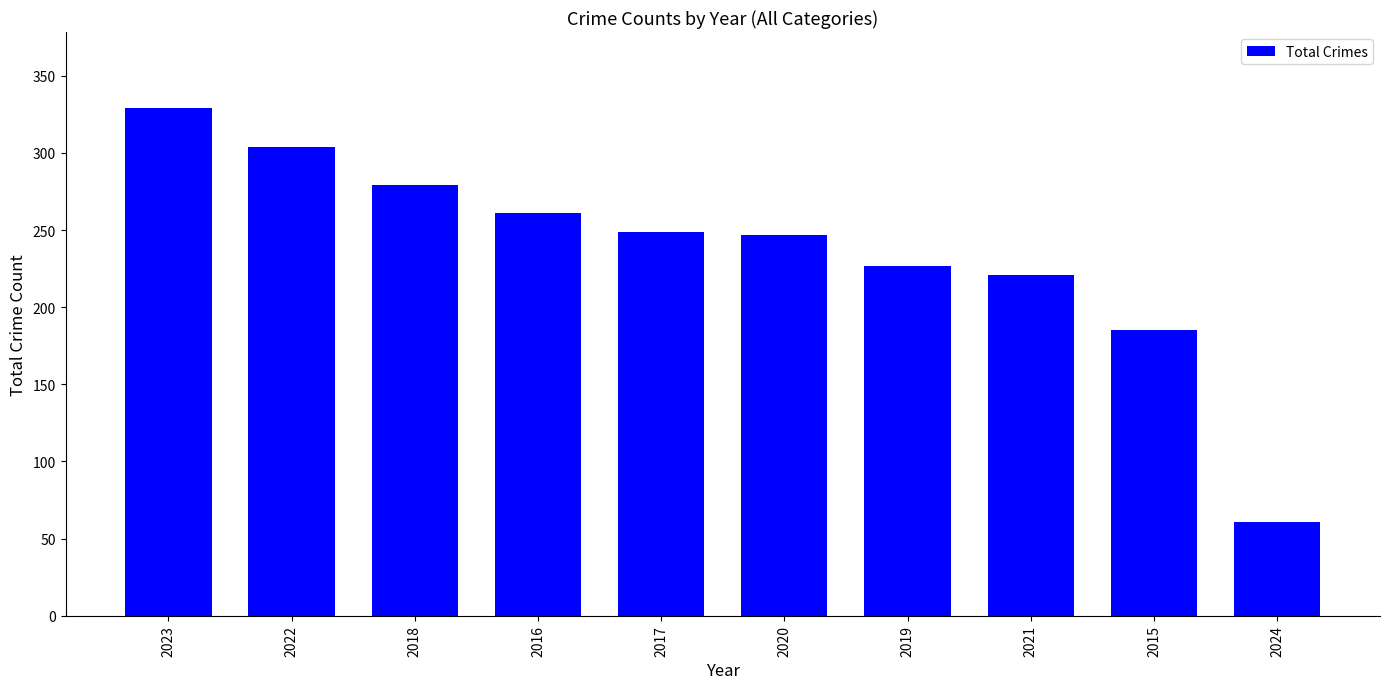

At which label does the data first exceed 249?

2023